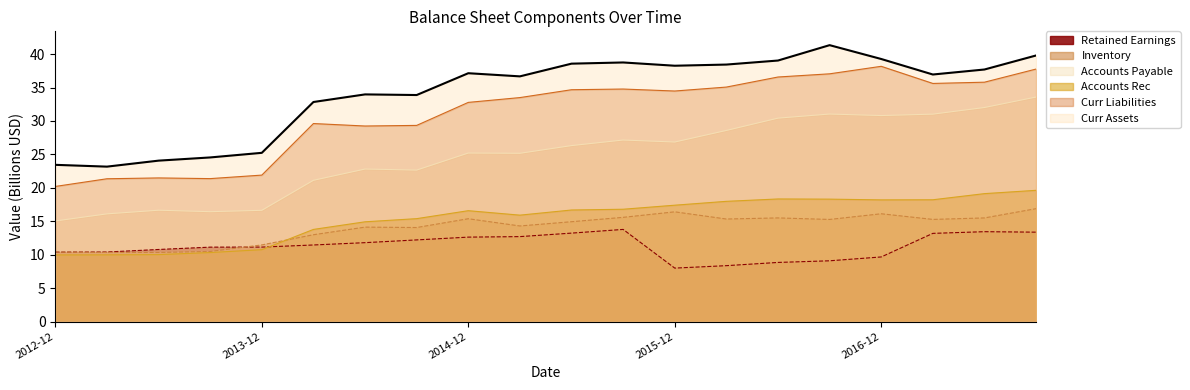

At which label does Curr Liabilities first exceed 34?

2015-06-30